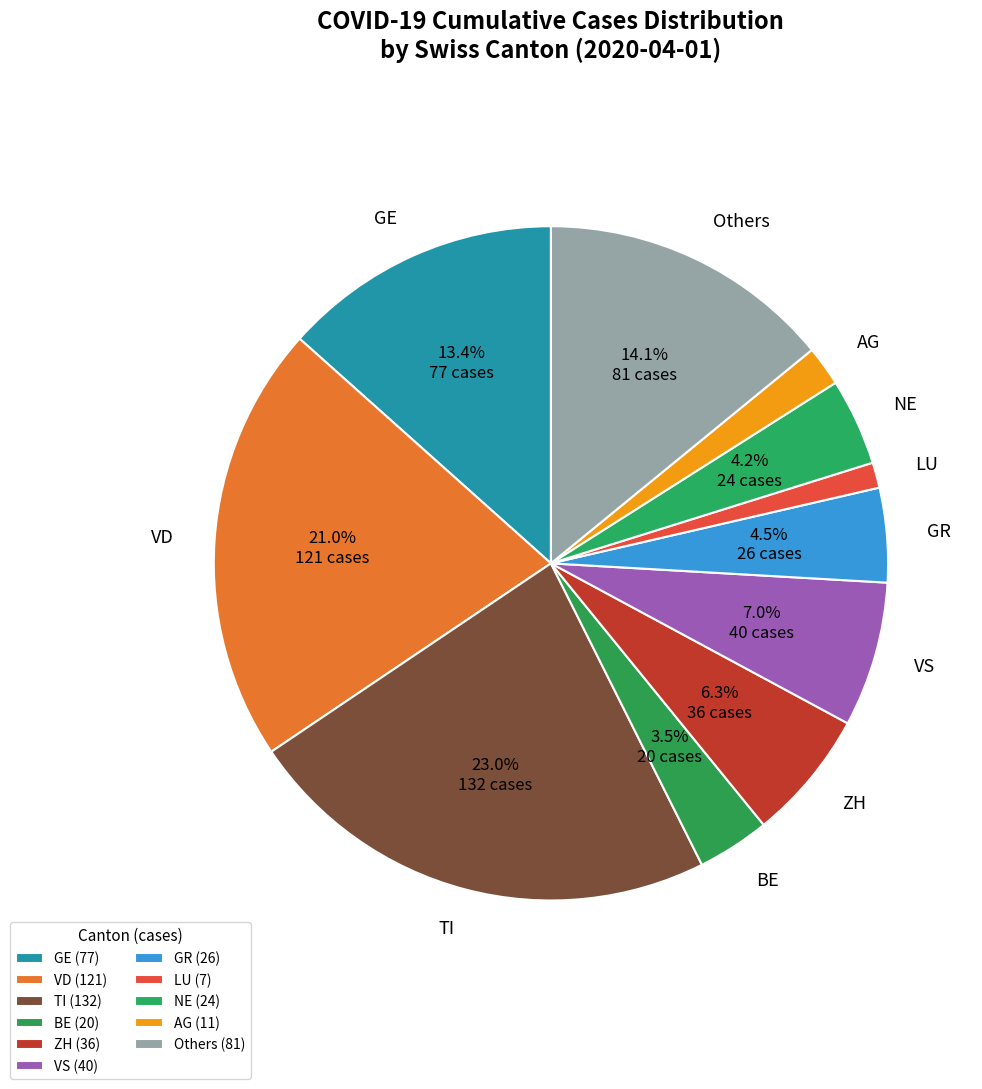

Is there a majority slice in this chart?

No